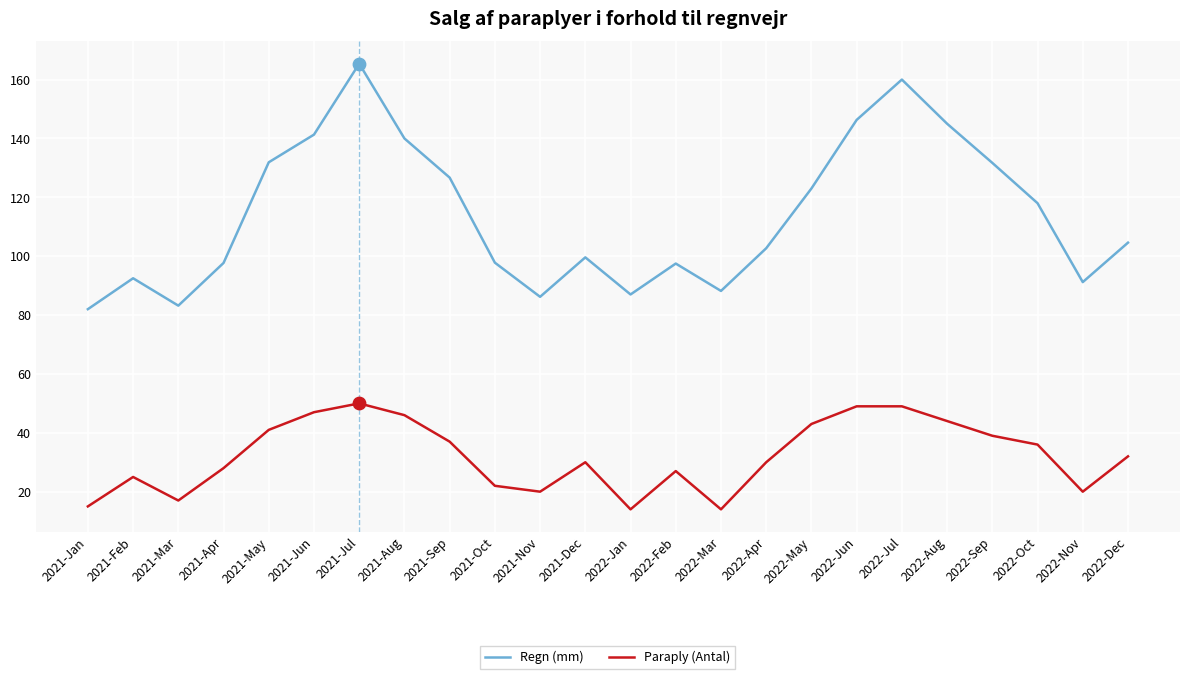

Between 2021-Jan and 2021-Dec, which series saw the biggest shift?

Regn (mm)